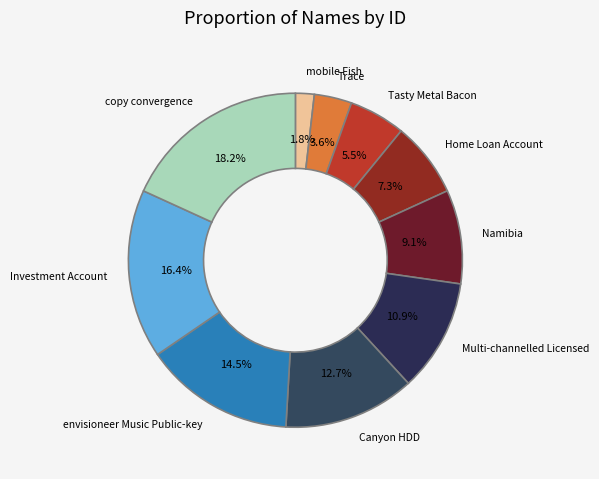

How many slices are in this pie chart?

10